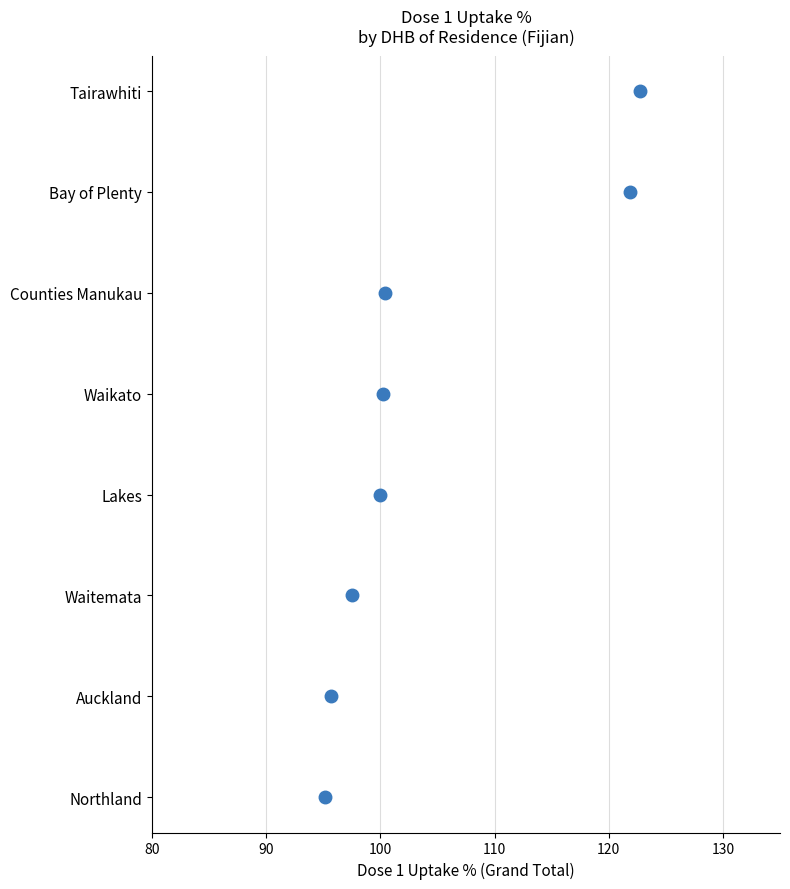

Does the chart have visible grid lines?

Yes